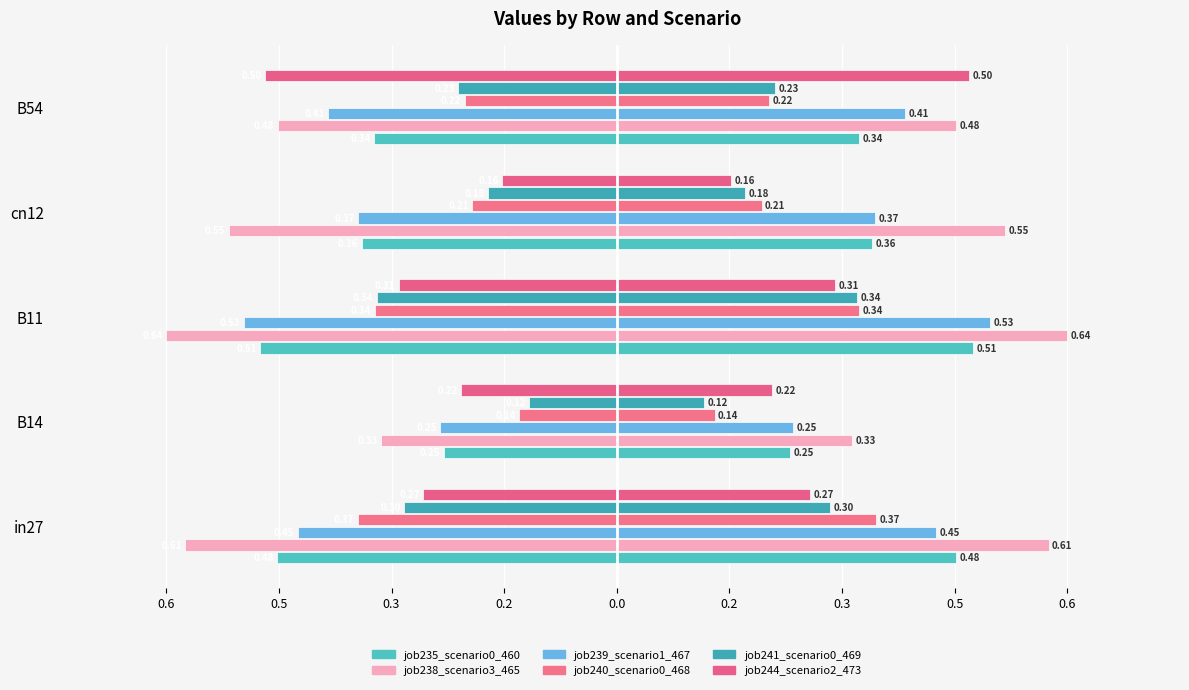

What is the difference between the highest and lowest values at in27?

0.3